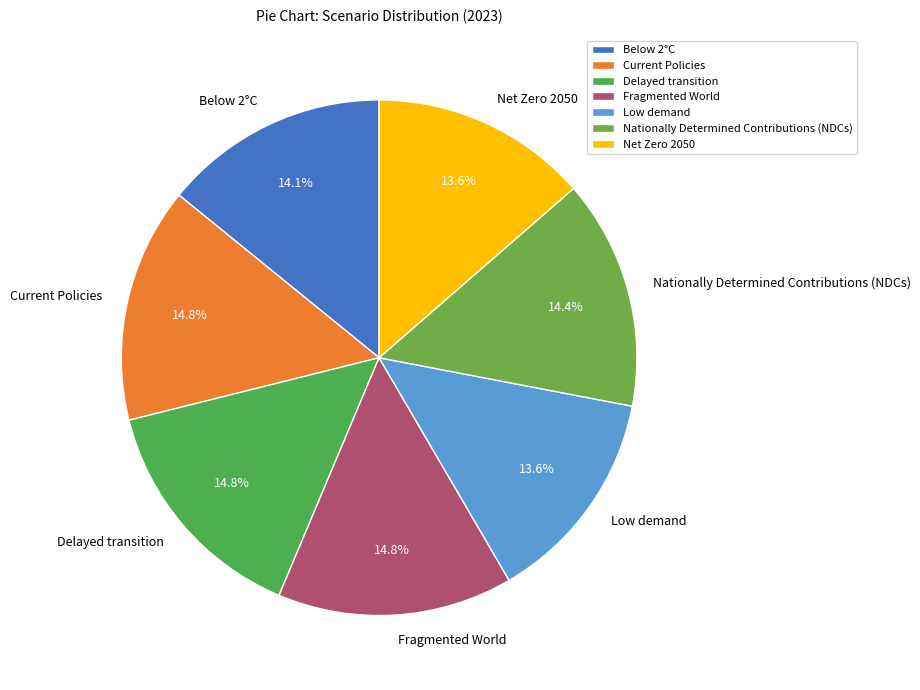

To the nearest percent, what is the average slice percentage?

14%